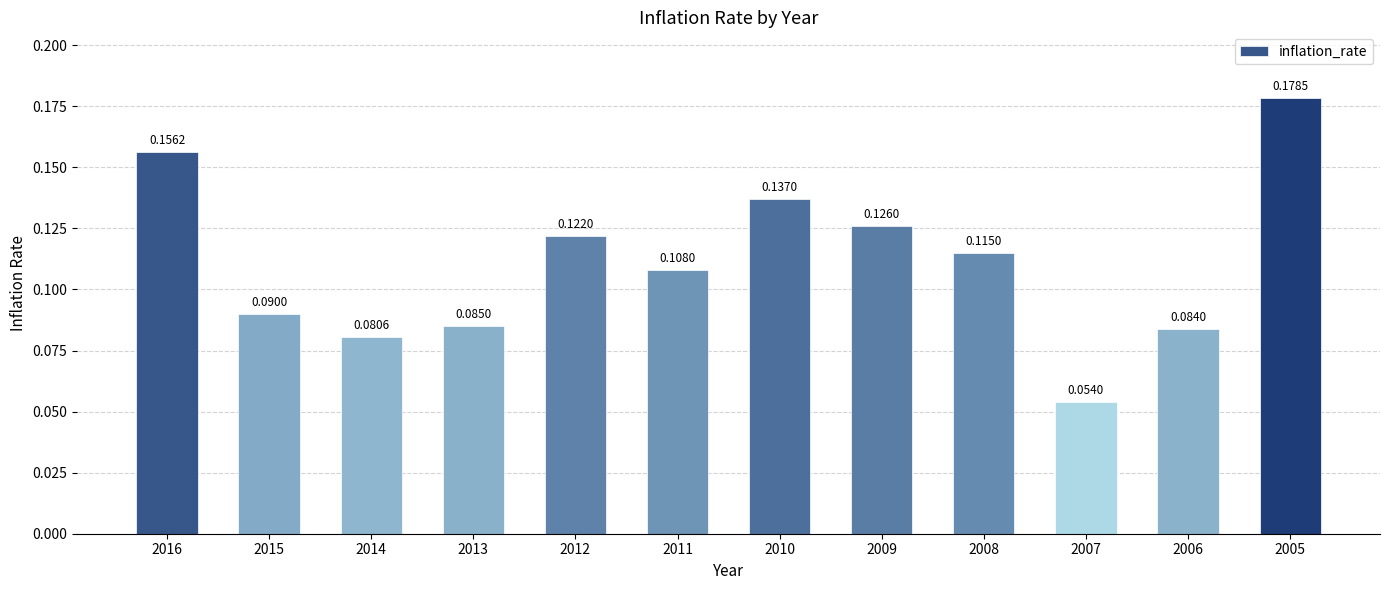

What is the sum of the values at 2016 and 2011?

0.3